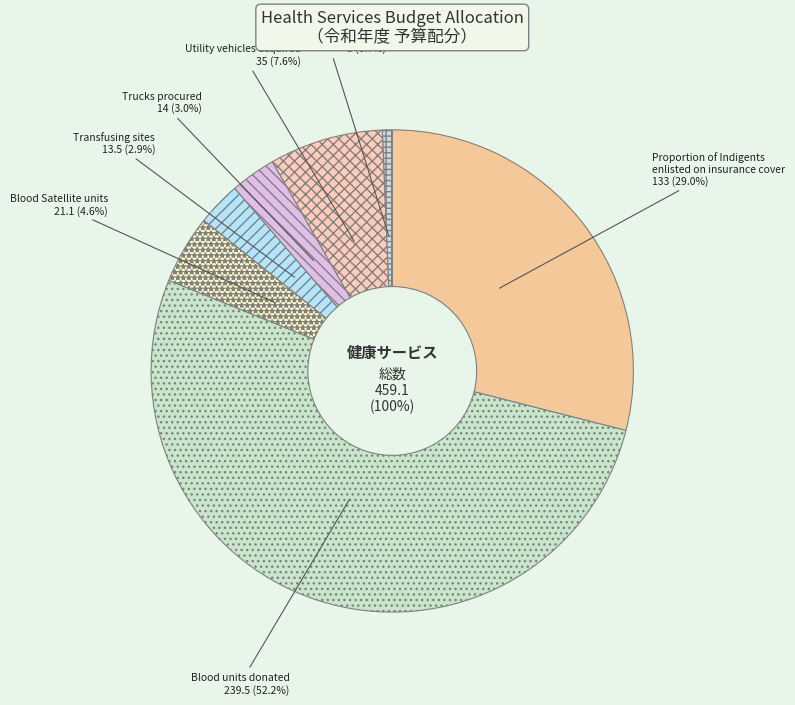

Rank the categories by value from lowest to highest.

Motor cycles purchased, Transfusing sites, Trucks procured, Blood Satellite units, Utility vehicles acquired, Proportion of Indigents
enlisted on insurance cover, Blood units donated